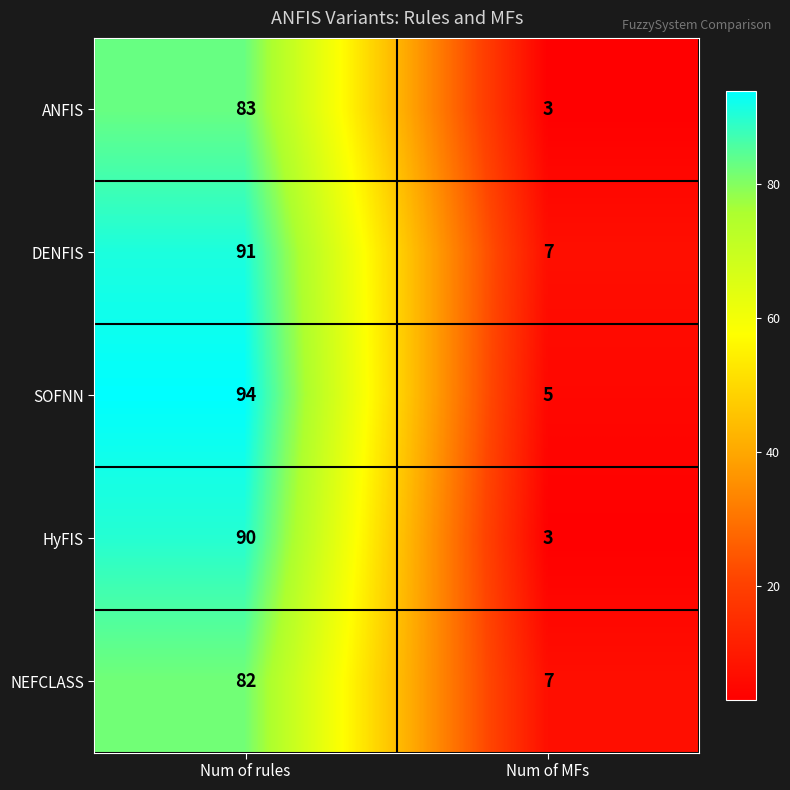

How many data points does each series have?

2